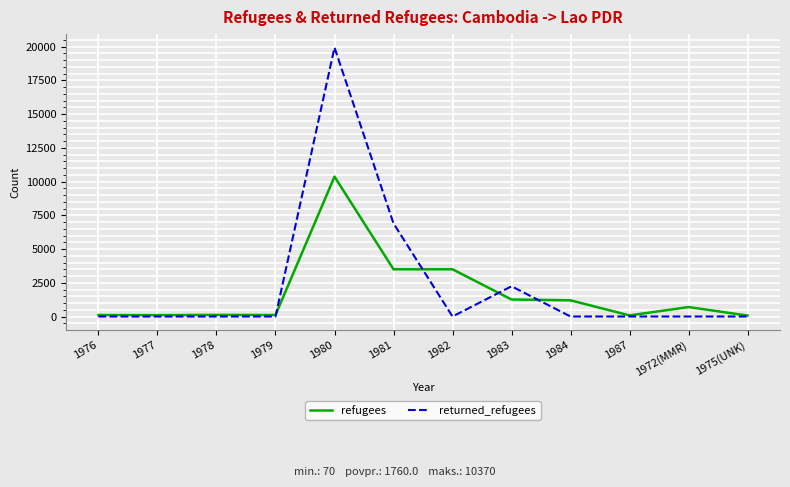

Rank the series at 1984 from lowest to highest value.

returned_refugees, refugees